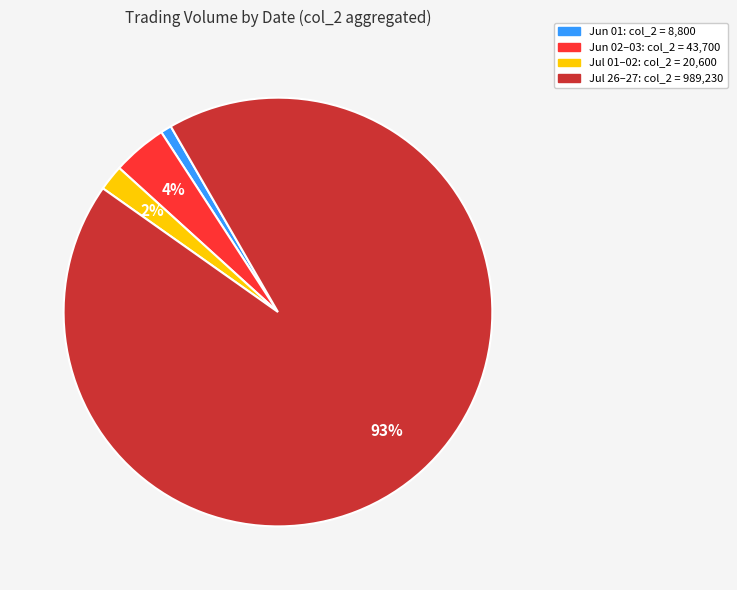

To the nearest percent, what is the difference between the largest and smallest slice percentages?

92%